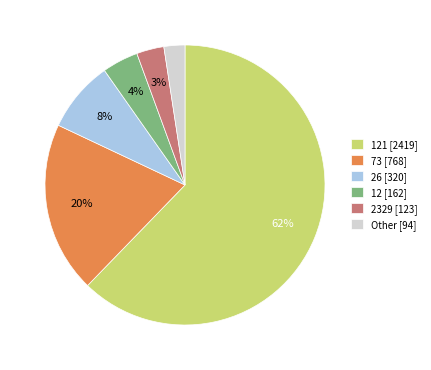

True or false: 121 [2419] accounts for 62% of the total.

True